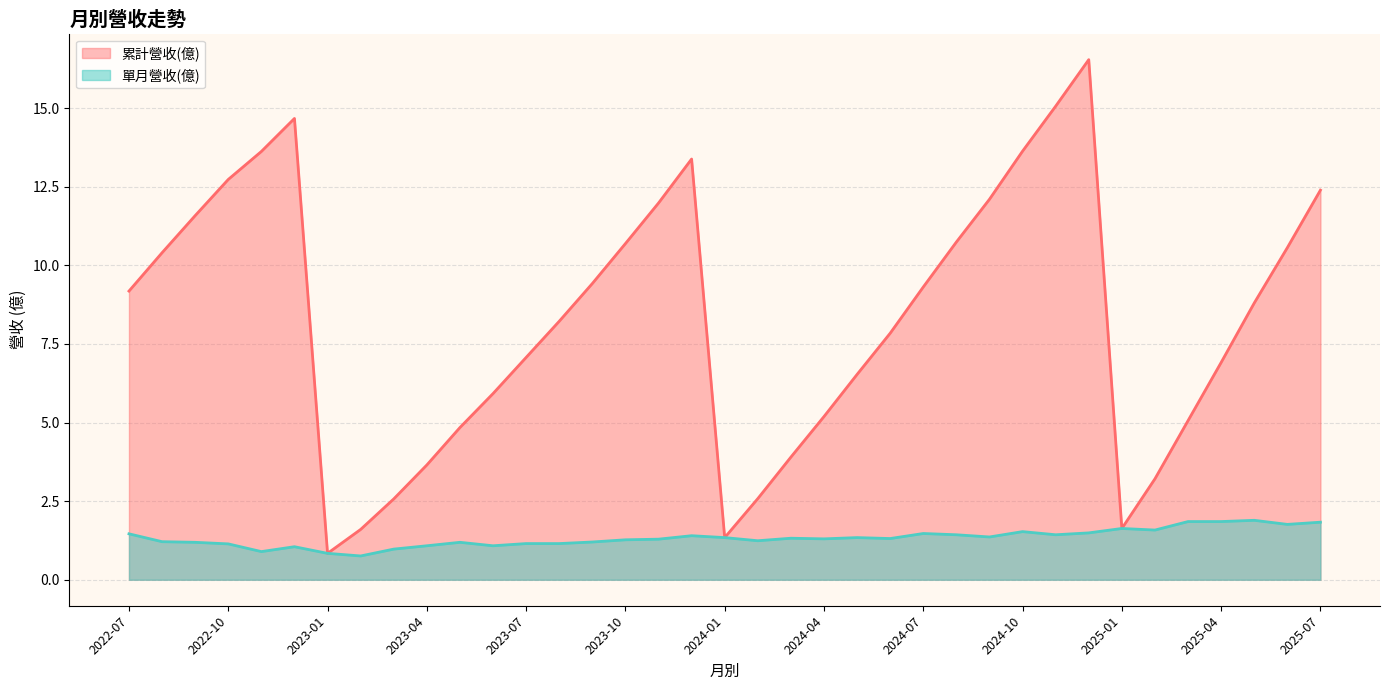

How many interior local valleys does the 單月營收(億) series have?

10